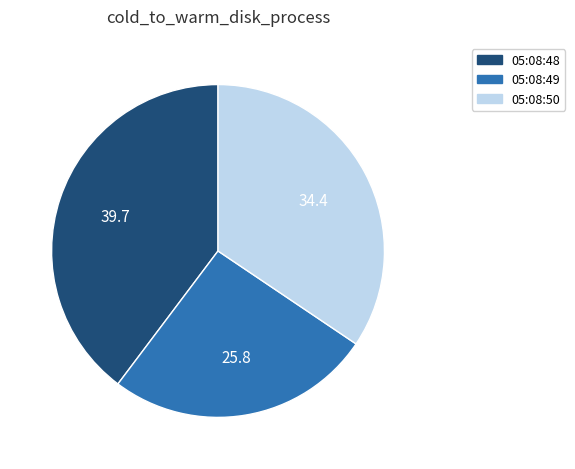

Is there a majority slice in this chart?

No